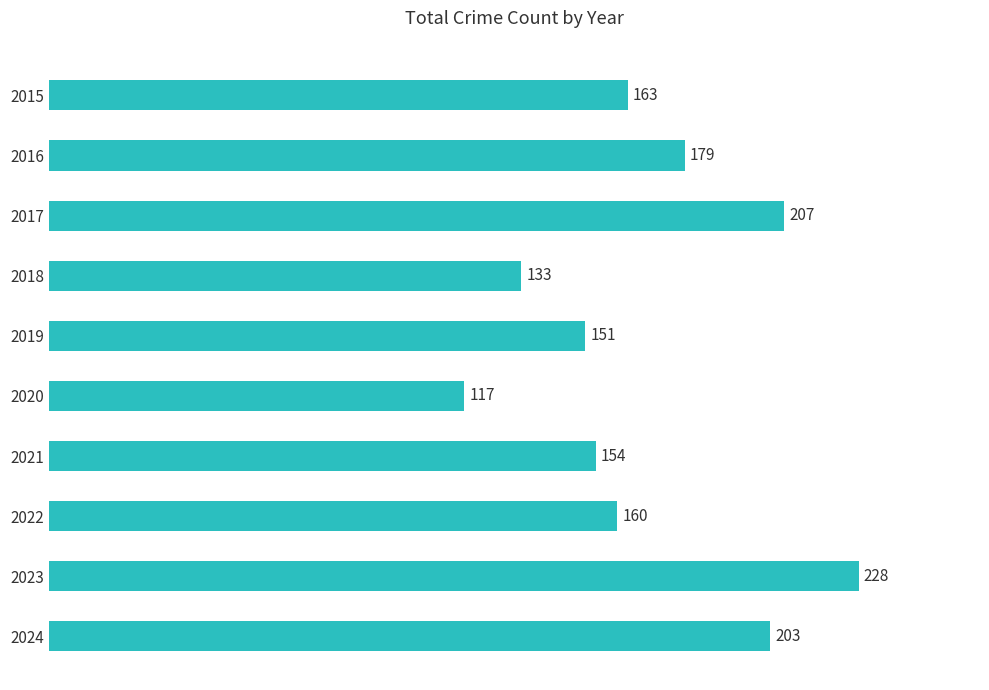

How many data points does each series have?

10